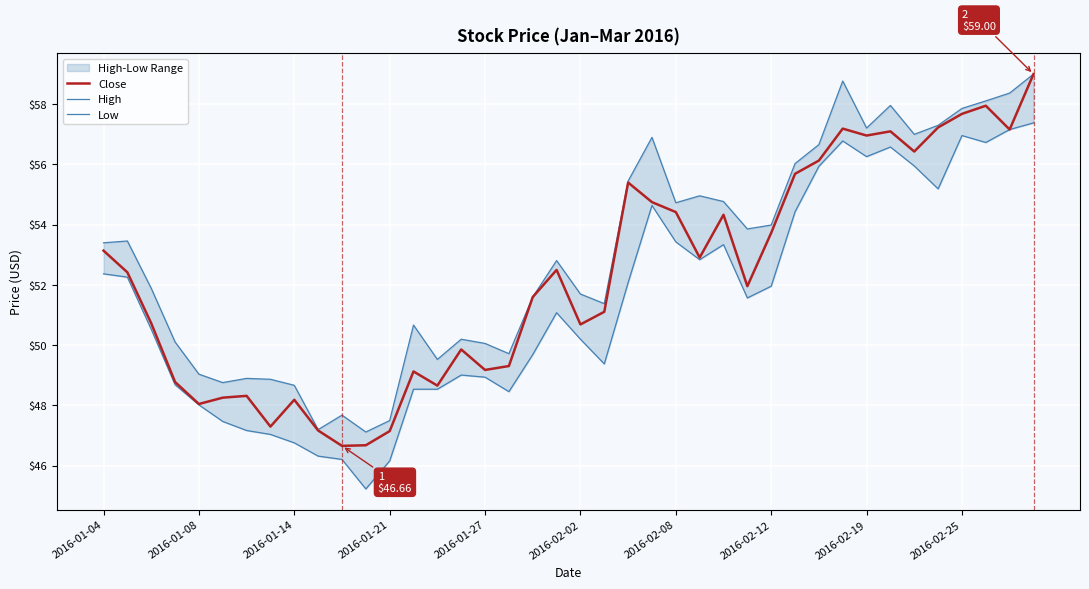

At which category does the chart reach its peak across all series?

39